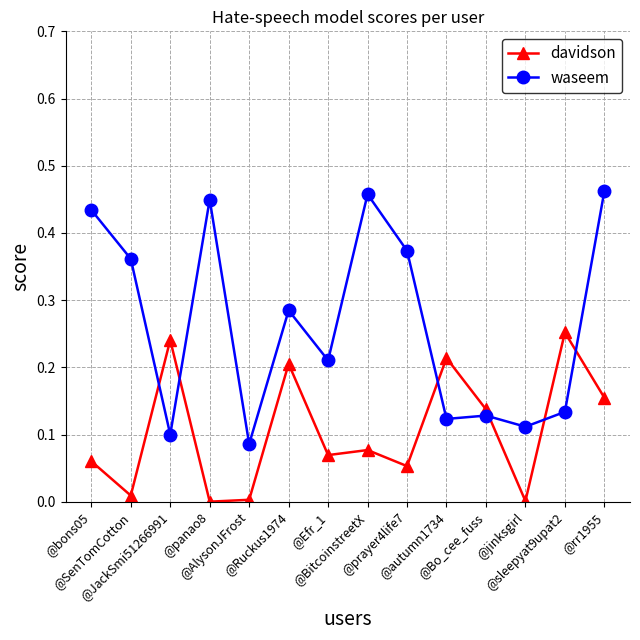

Which series has the largest total across all categories?

waseem